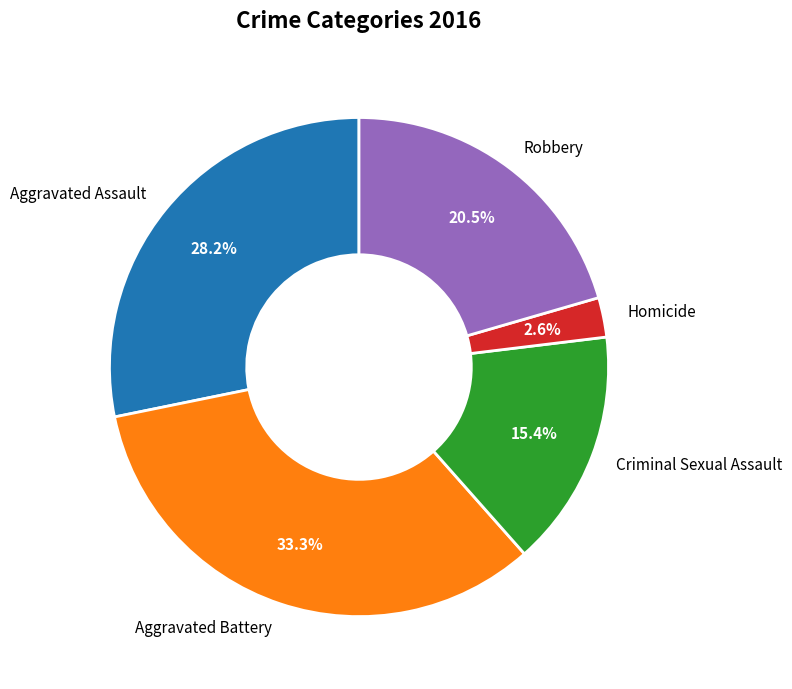

To the nearest percent, what is the average slice percentage?

20%